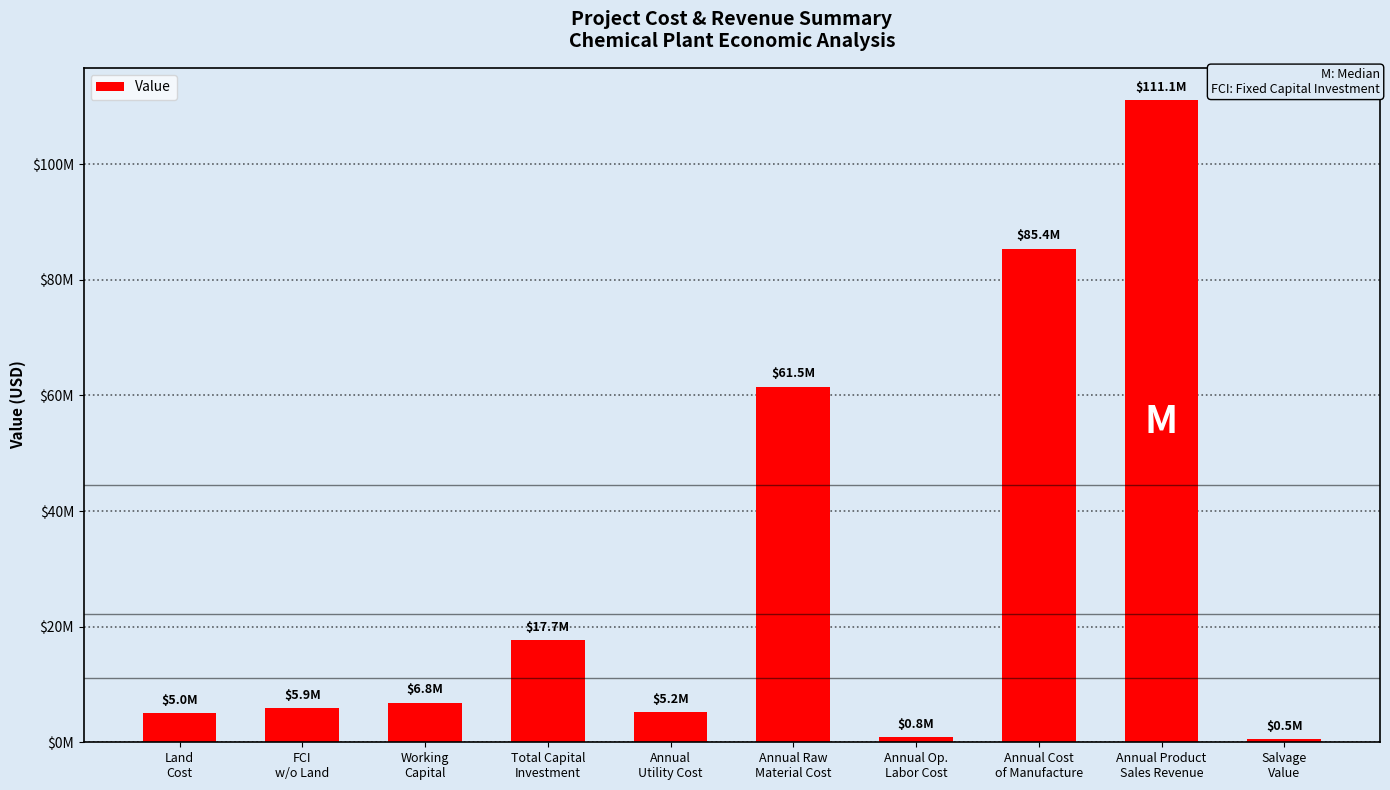

Rank the categories by value from highest to lowest.

Annual Product
Sales Revenue, Annual Cost
of Manufacture, Annual Raw
Material Cost, Total Capital
Investment, Working
Capital, FCI
w/o Land, Annual
Utility Cost, Land
Cost, Annual Op.
Labor Cost, Salvage
Value